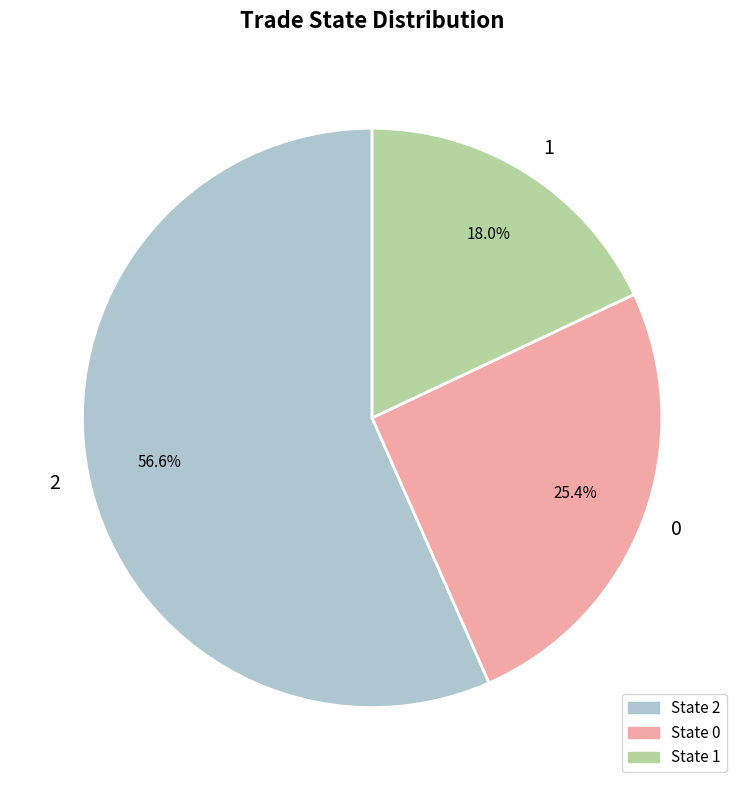

To the nearest percent, what is the difference between the largest and smallest slice percentages?

39%